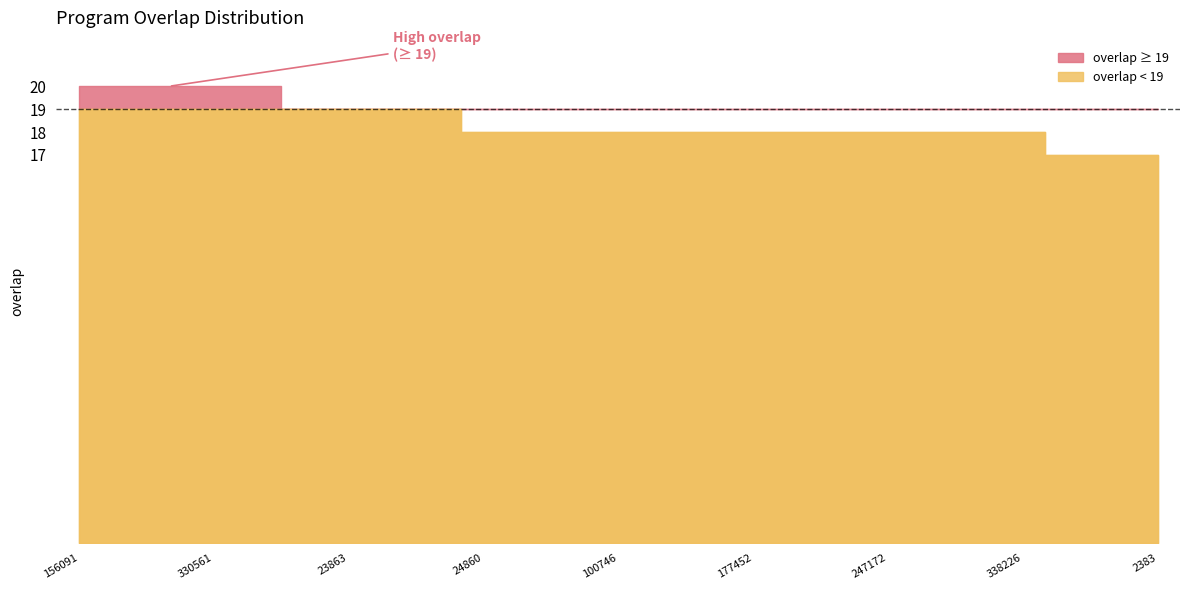

What is the difference between the maximum and minimum values?

3